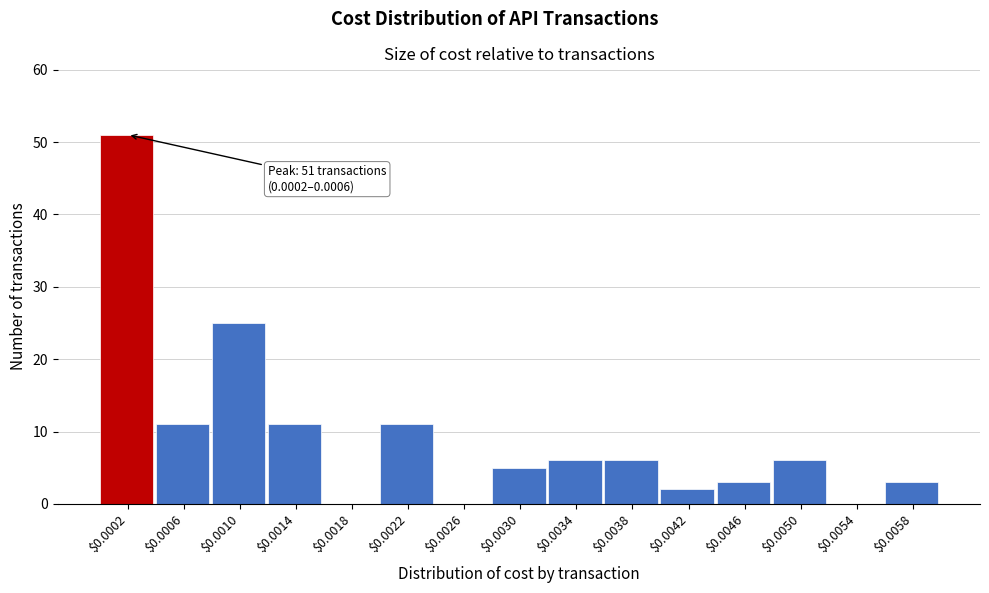

What is the sum of all values?

140